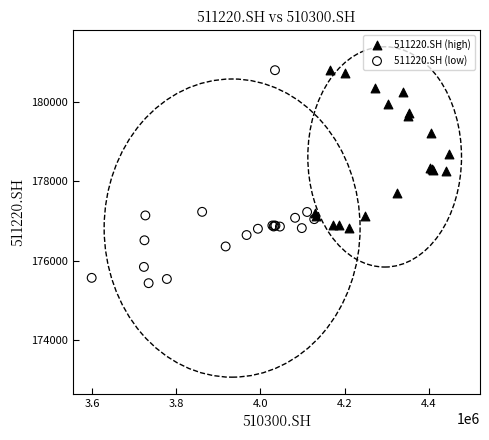

Which series has the largest Y range (max minus min)?

511220.SH (low)